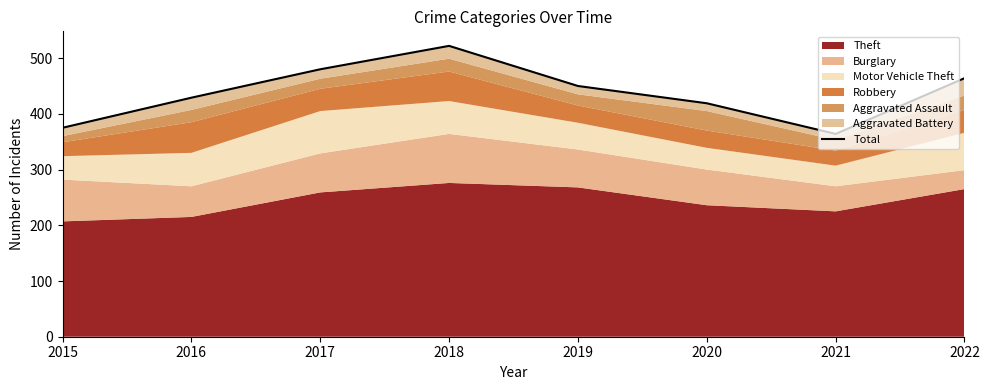

What is the change in value from 2018 to 2020?

-103